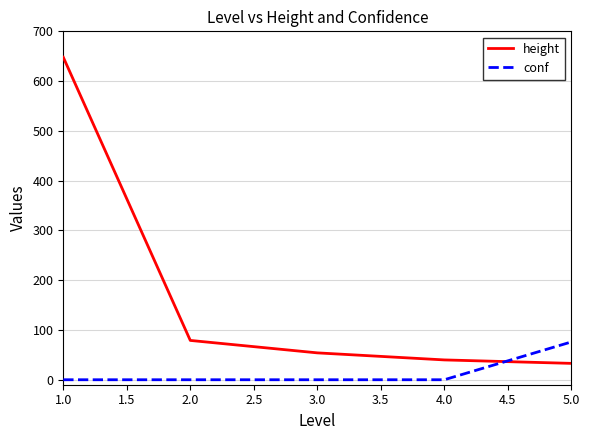

True or false: conf has more than 1 interior local peaks.

False